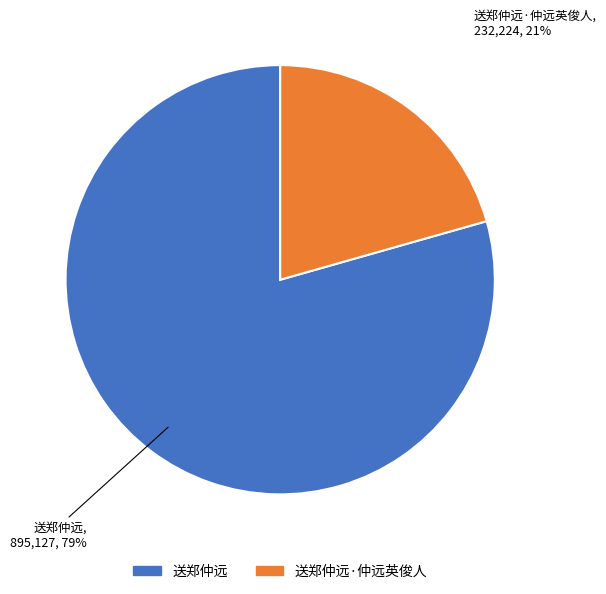

Count the number of slices in the pie.

2